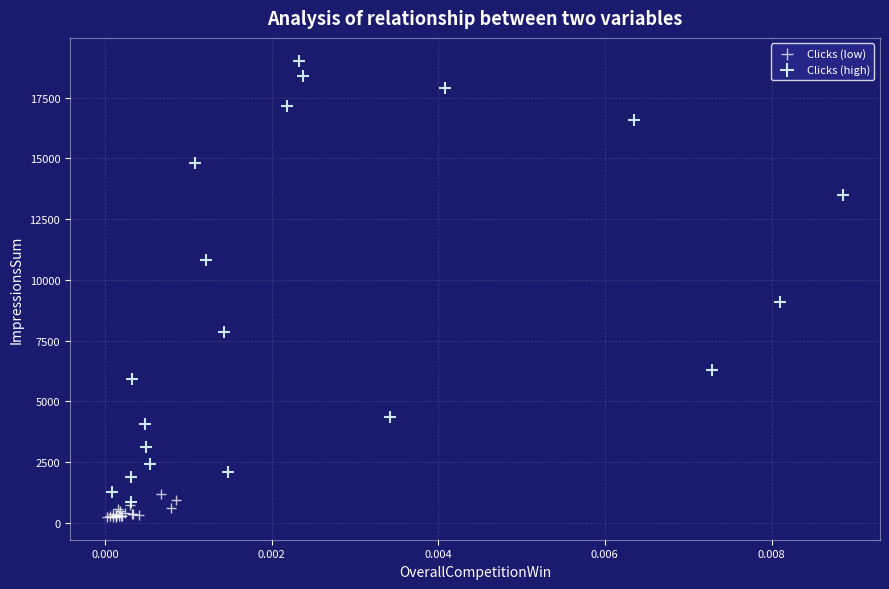

Which series has the widest spread of Y values?

Clicks (high)